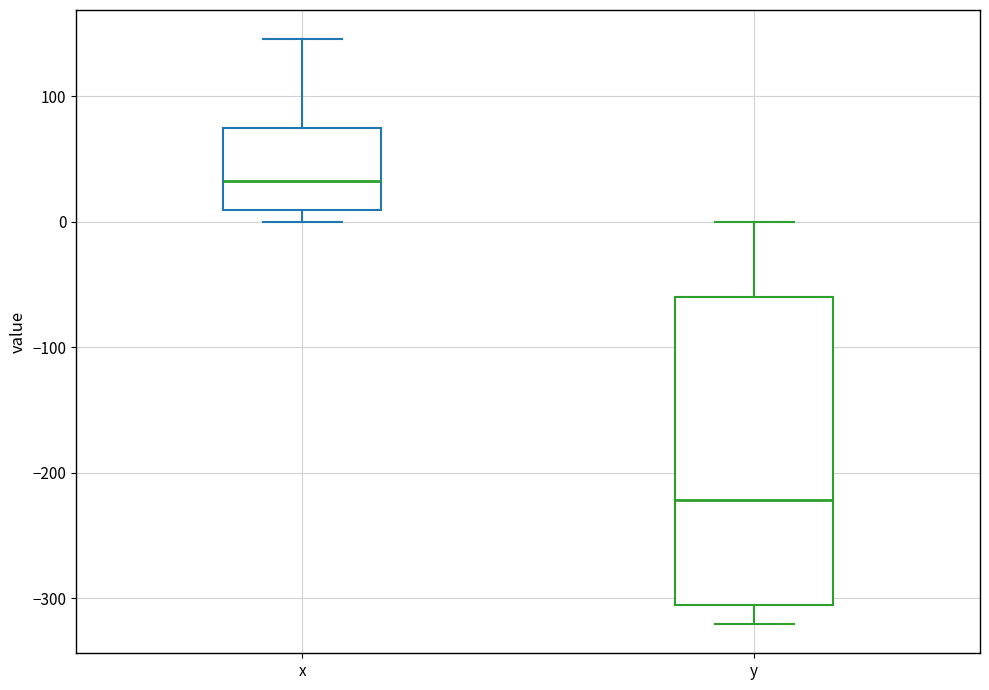

Comparing the boxes themselves (not the whiskers), which one is the tallest?

y